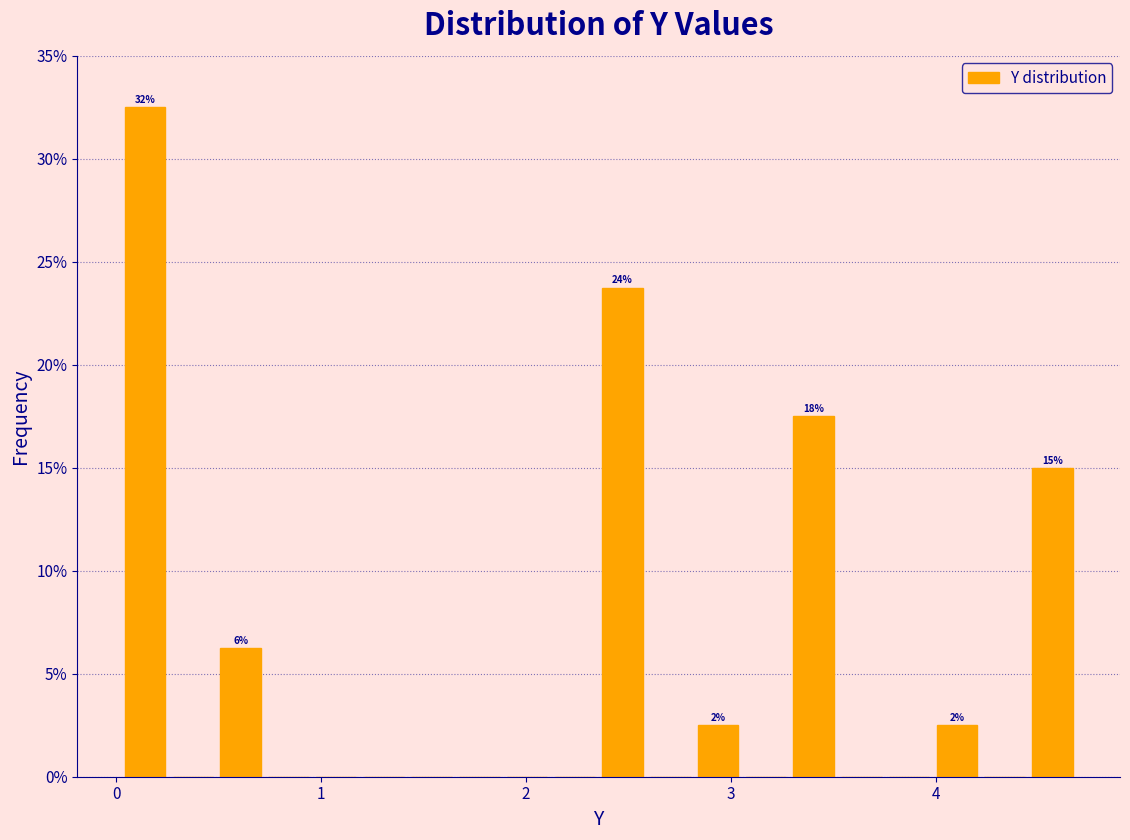

Around what value on the x-axis is the tallest bar? Give the approximate position of its centre, as read against the axis.

0.1